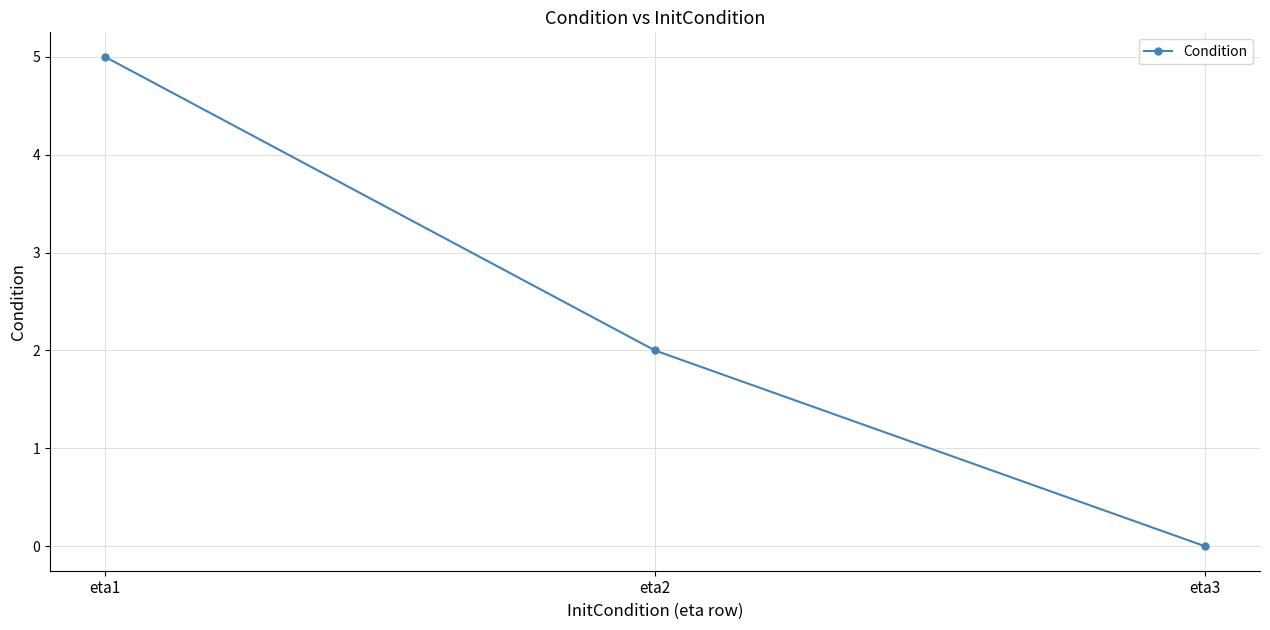

List the labels in order of value, largest first.

eta1, eta2, eta3